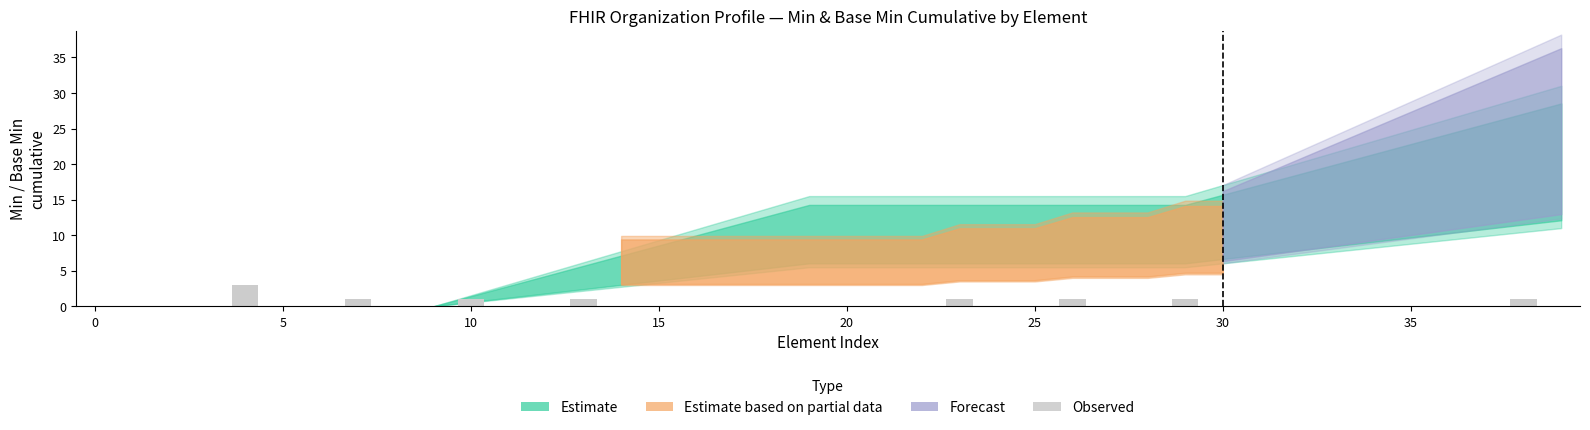

What is the greatest value displayed?

3